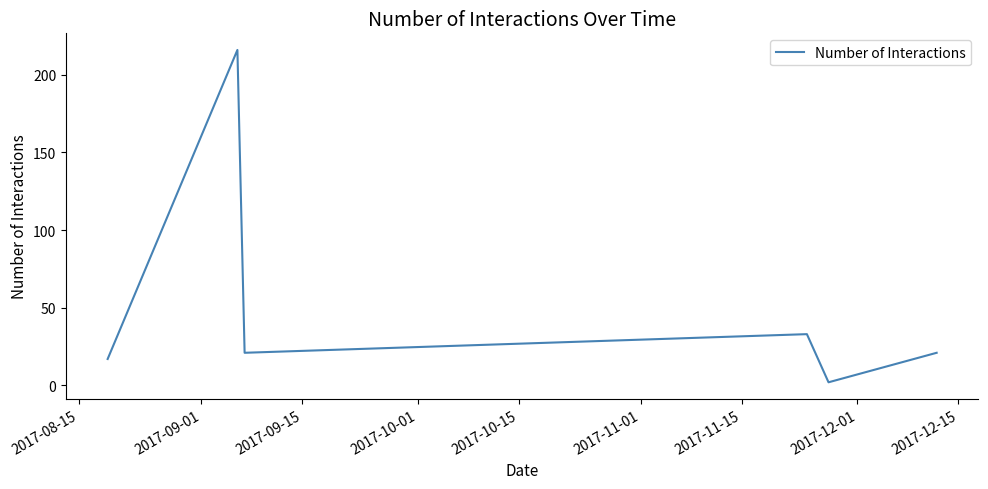

What is the greatest value displayed?

216